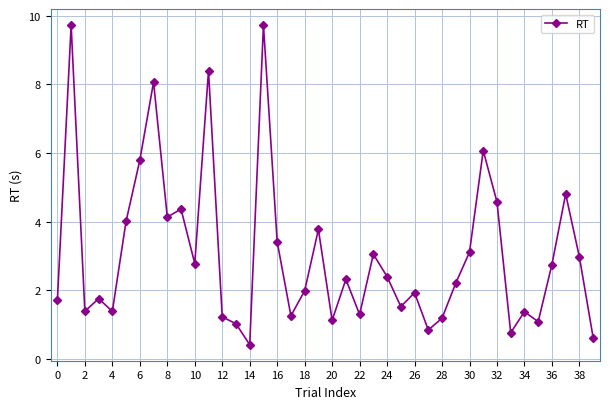

What is the smallest value displayed?

0.4